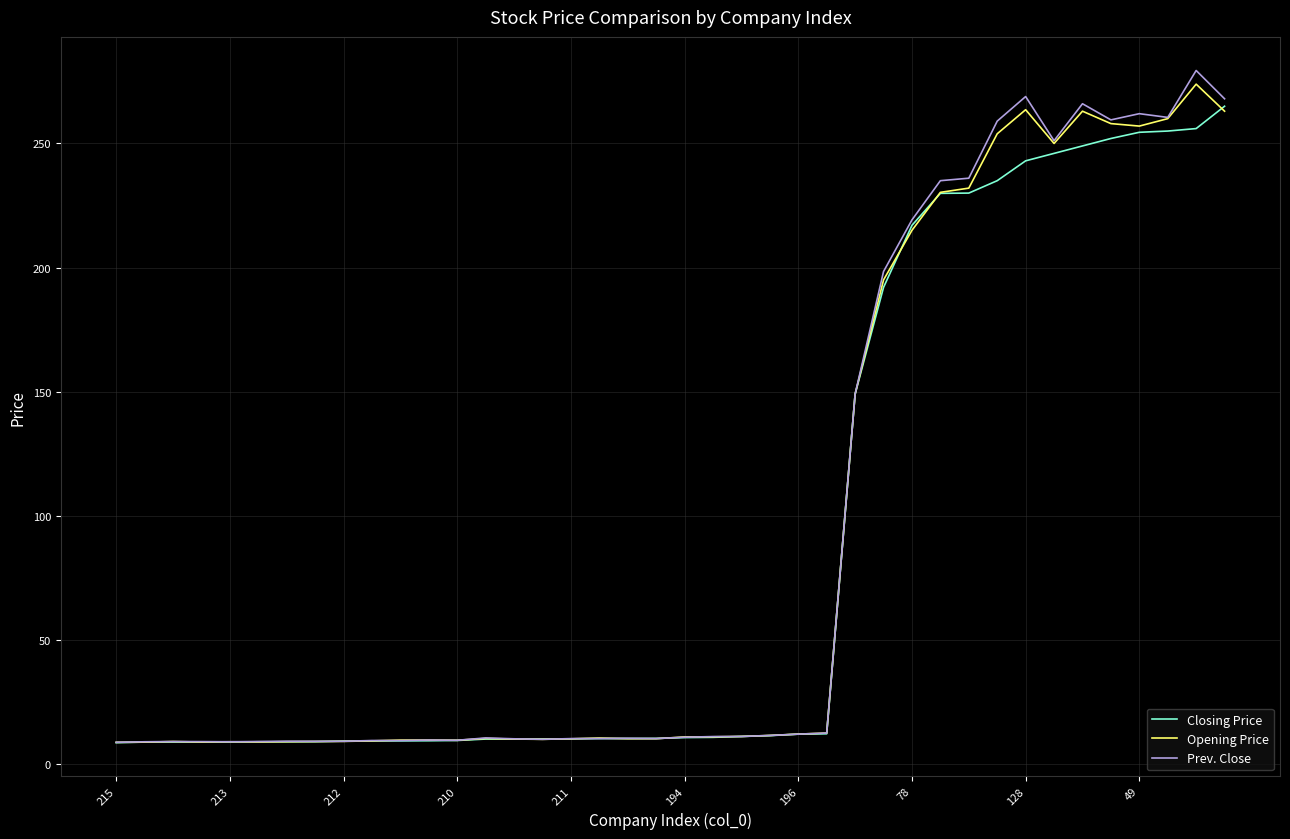

What is the maximum value shown in the chart?

279.4